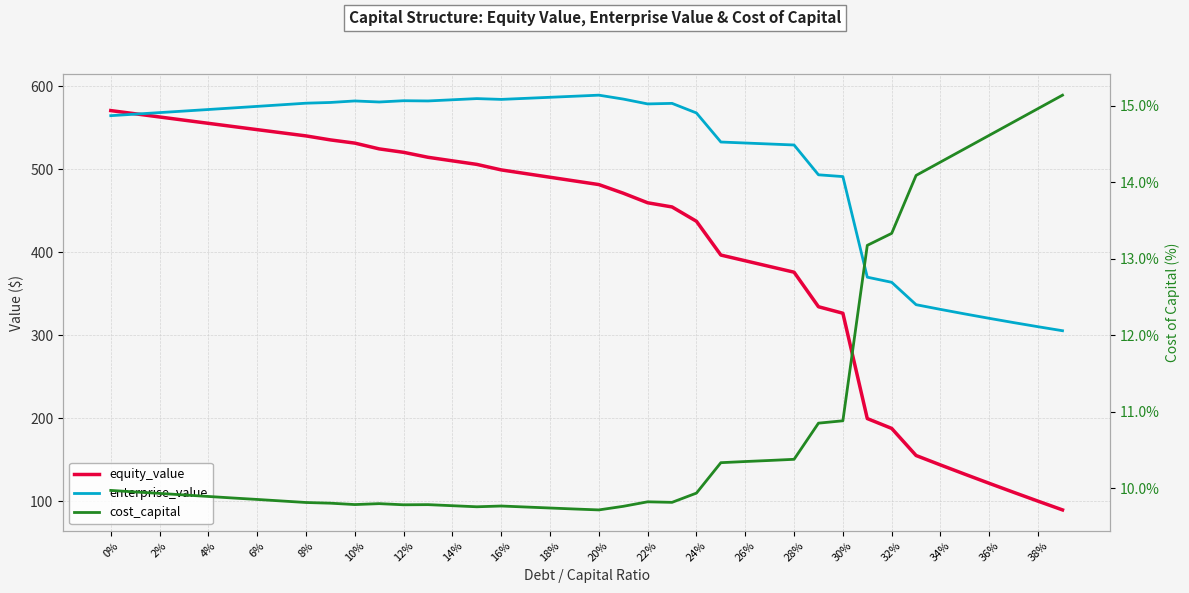

At 10%, list the series in order from smallest to largest.

cost_capital, equity_value, enterprise_value